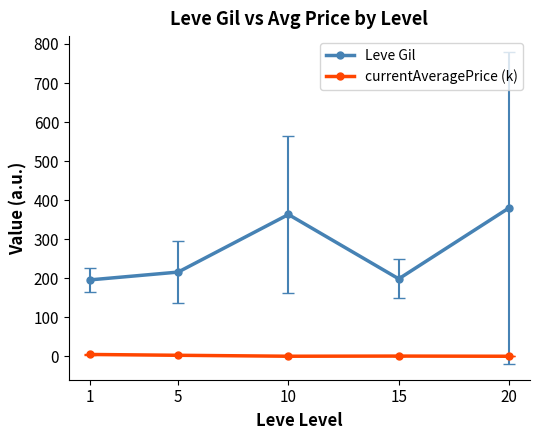

The value of Leve Gil at 1 is 195.8. True or false?

True